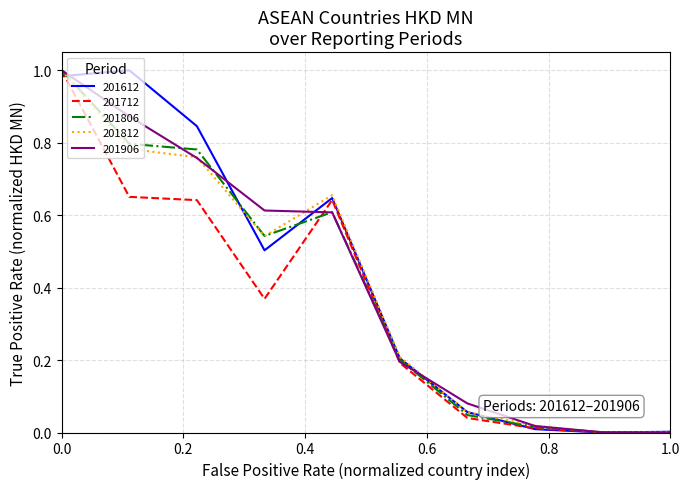

What are all the series names shown in the legend?

201612, 201712, 201806, 201812, 201906